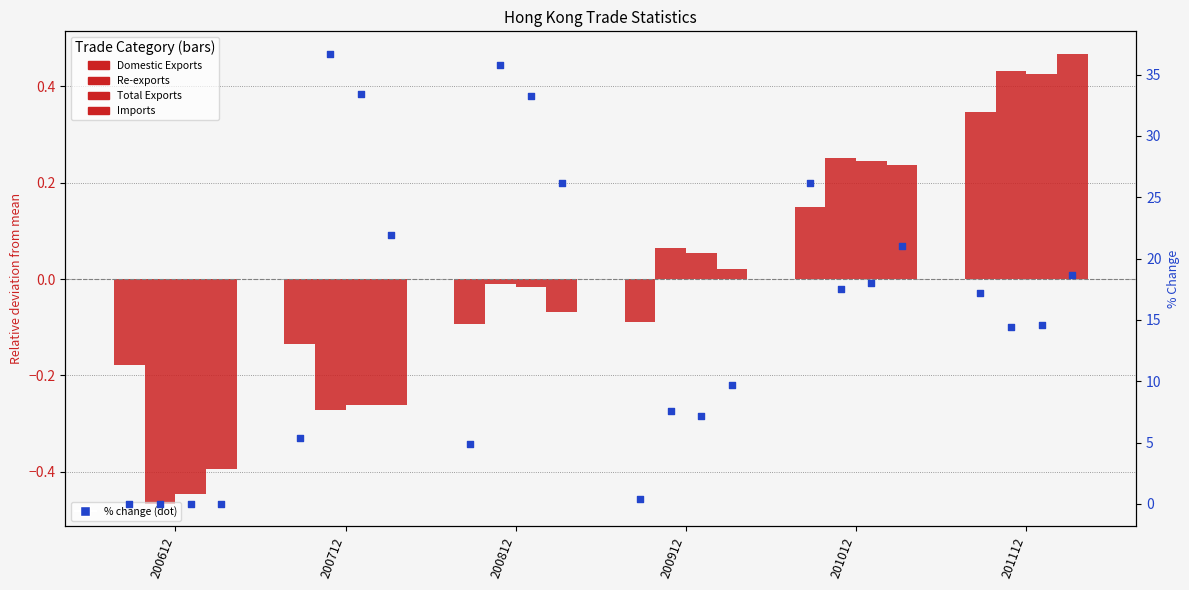

At how many categories does at least one series exceed 0?

3